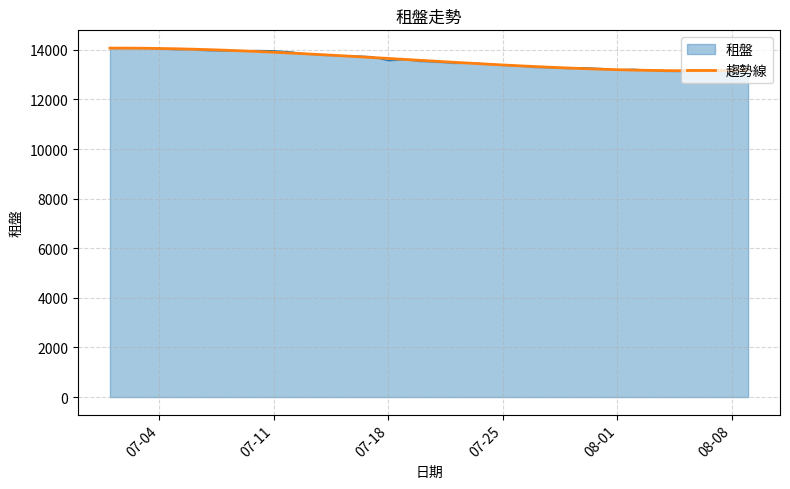

What is the lowest value of the 租盤 series?

13143.0